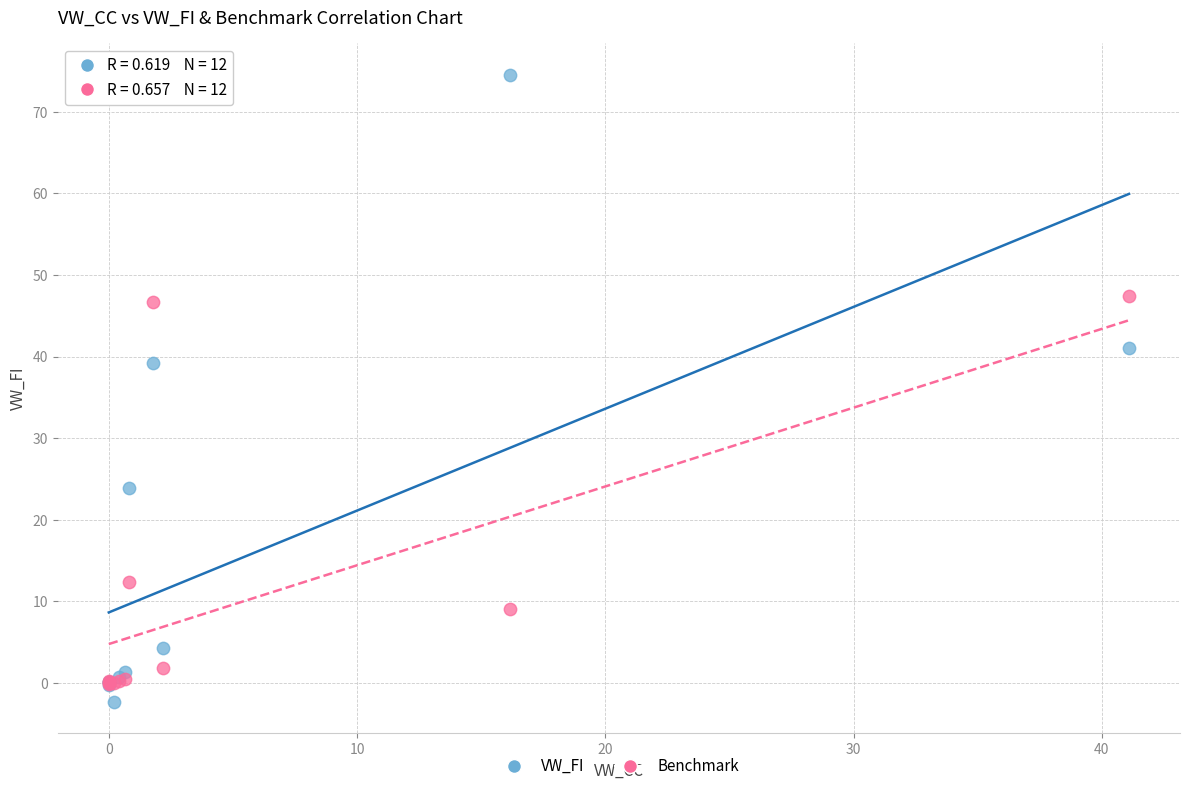

What are all the series names shown in the legend?

VW_FI, Benchmark